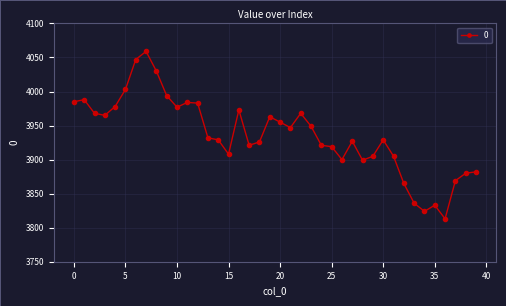

True or false: there are more than 2 points higher than both neighbors.

True